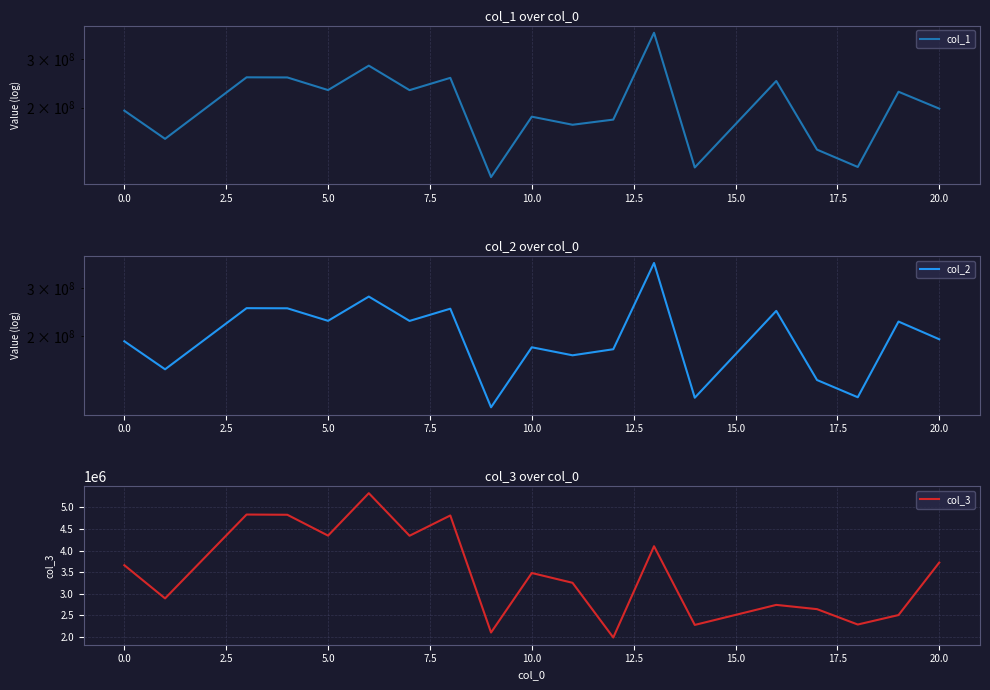

True or false: col_1 and col_2 intersect in this chart.

False